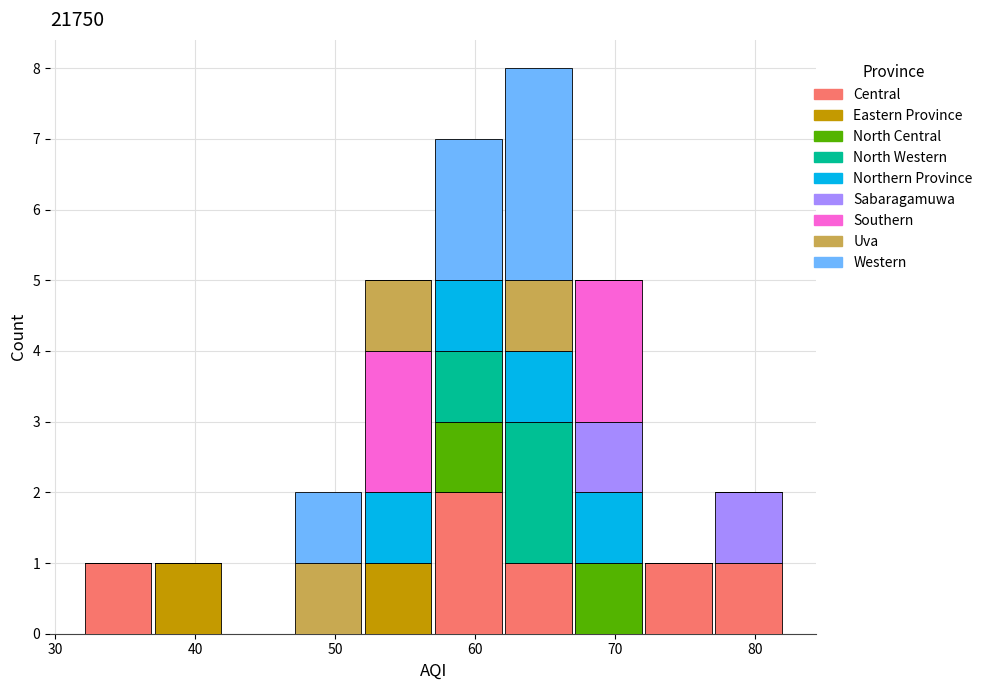

Reading left to right, transcribe this chart: for each stacked bar, give the range it covers on the x-axis and its total height. The values are not printed on the chart, so give them approximately, as read against the axis.

32 to 37: 1
37 to 42: 1
42 to 47: 0
47 to 52: 2
52 to 57: 5
57 to 62: 7
62 to 67: 8
67 to 72: 5
72 to 77: 1
77 to 82: 2